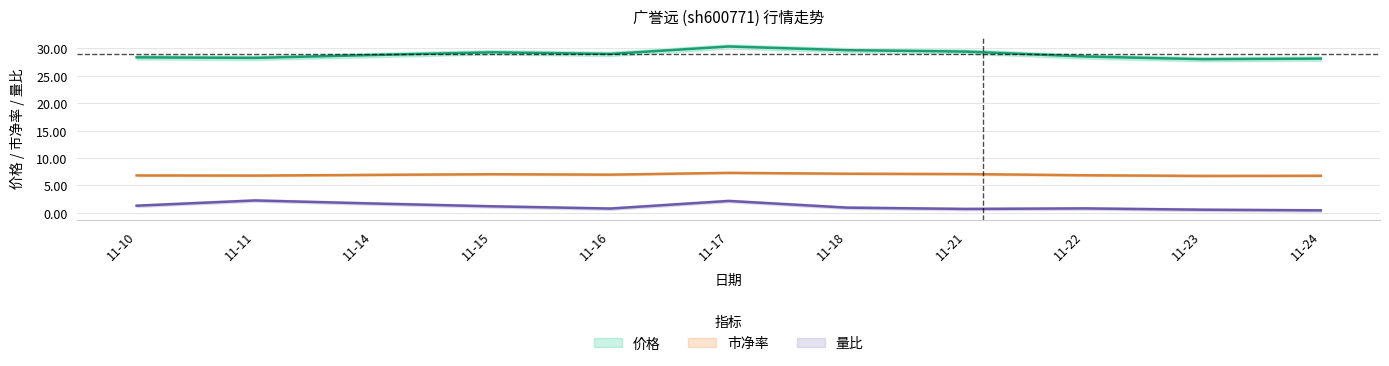

What is the value of the 市净率 point at the 6th from the left?

7.3